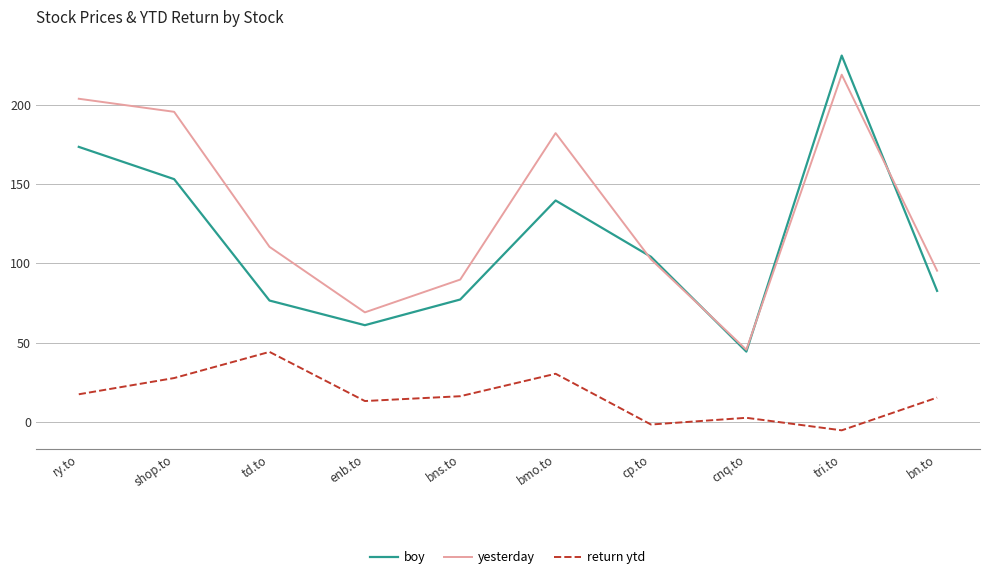

What position from the right is bns.to?

6